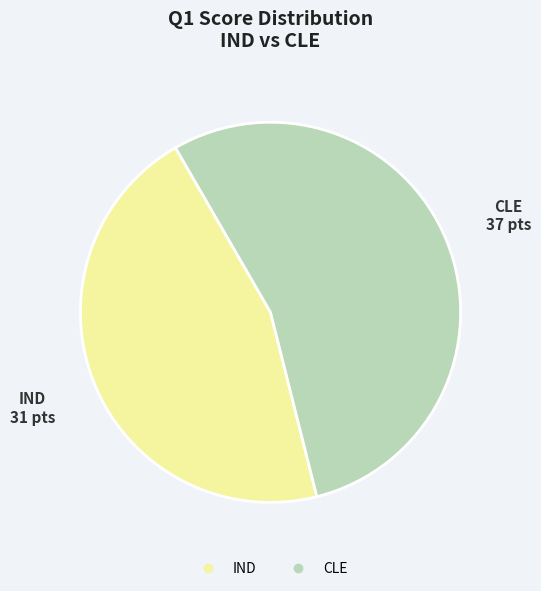

Is it true that IND is 46% of the pie?

True